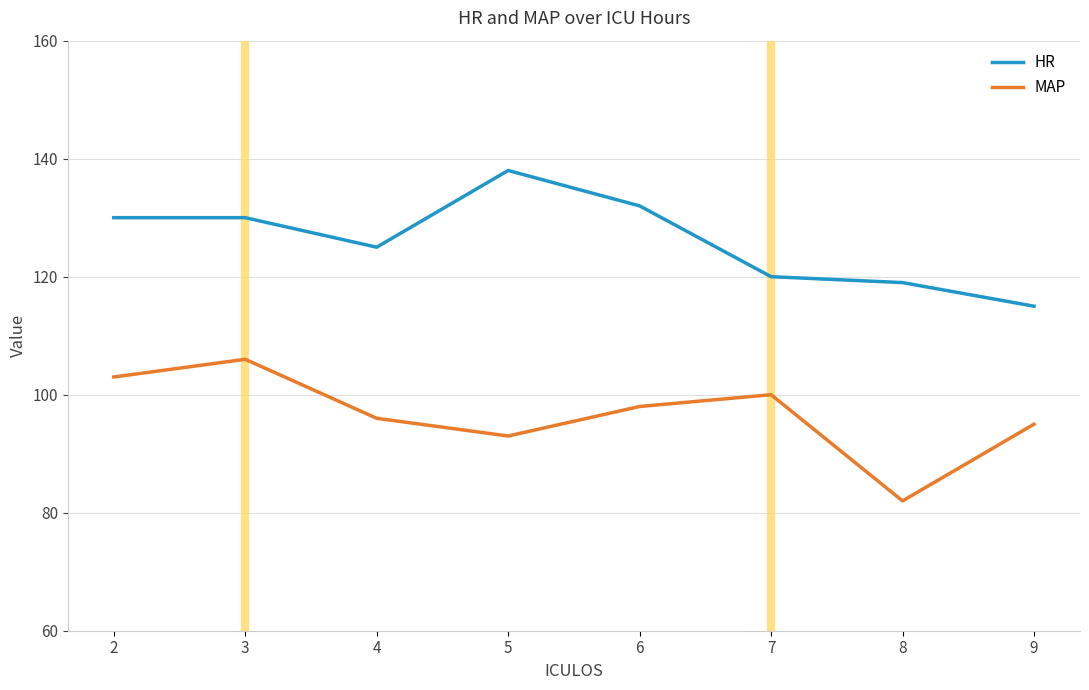

Rank the series by their average value, from highest to lowest.

HR, MAP